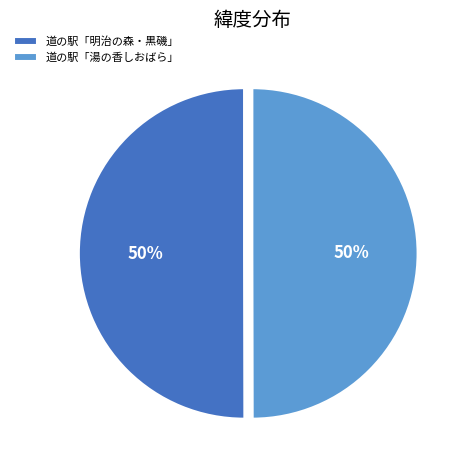

How many slices are in this pie chart?

2